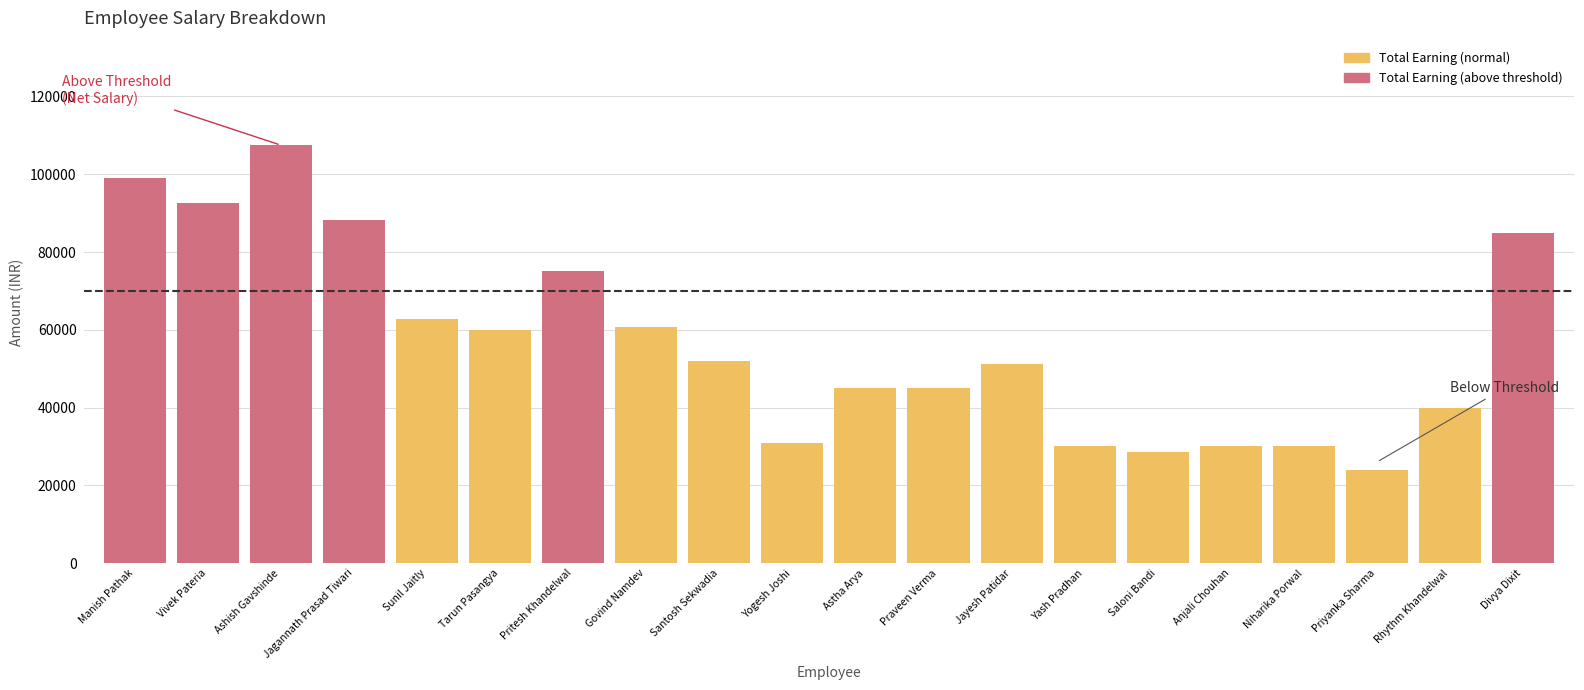

What is the sum of the values at Vivek Pateria and Govind Namdev?

153232